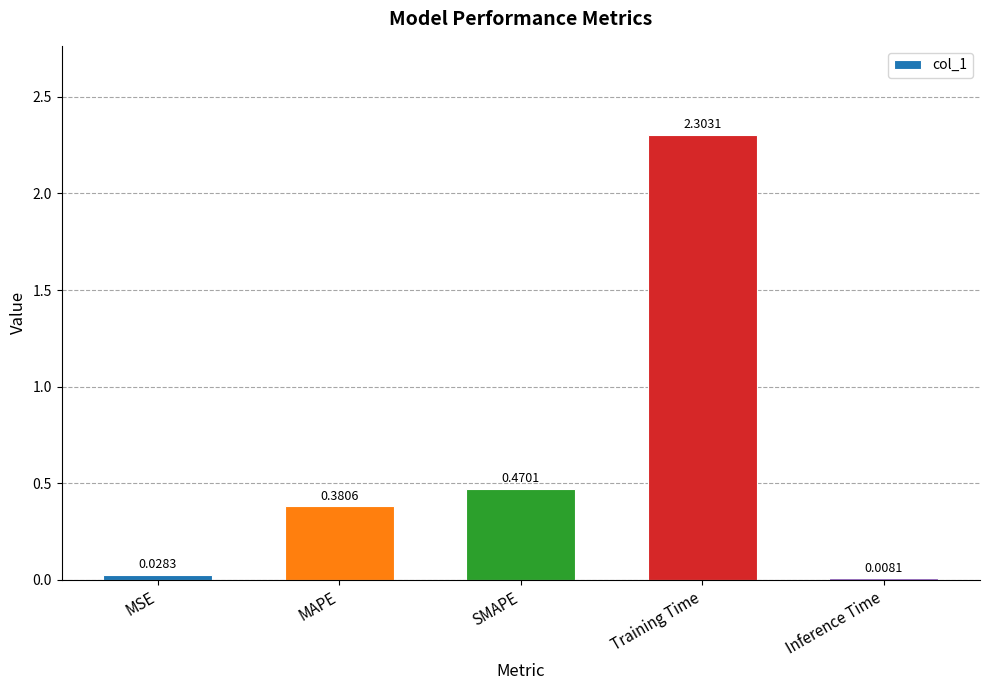

At which category does the chart reach its peak across all series?

Training Time